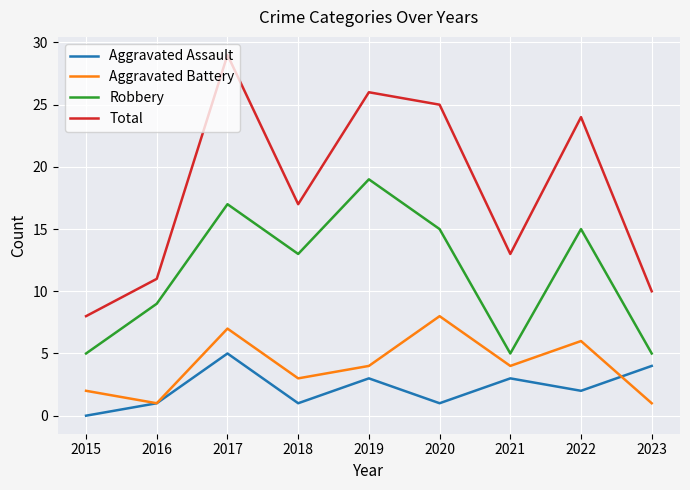

The value of Aggravated Battery at 2019 is 4. True or false?

True